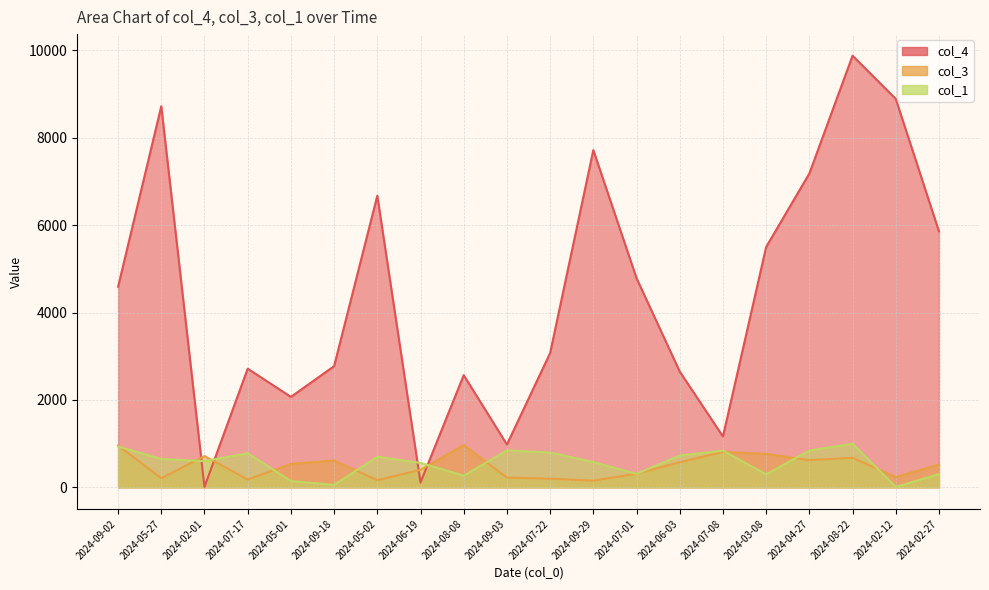

Which series changed the most between 2024-06-19 and 2024-03-08?

col_4